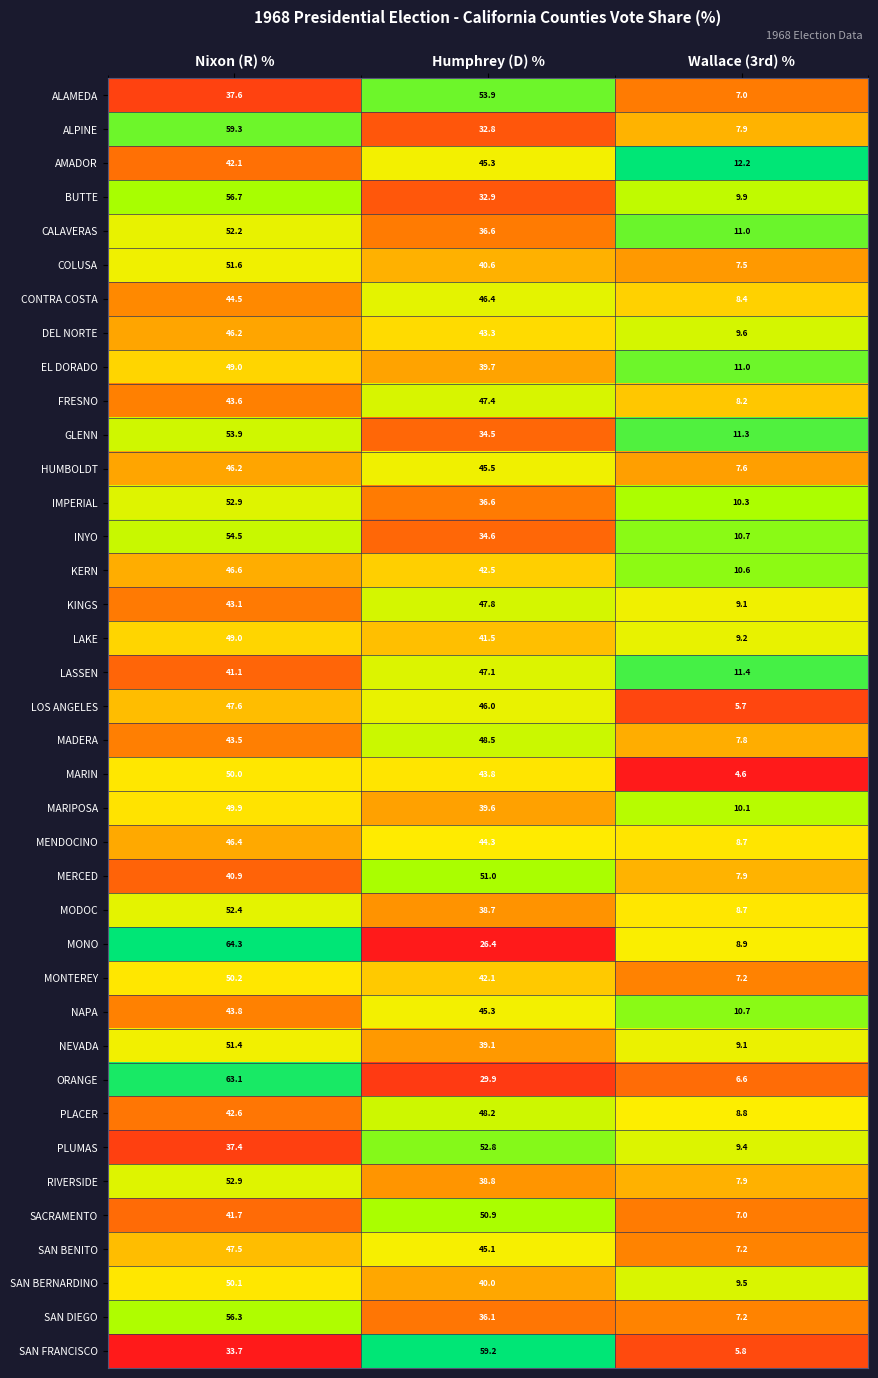

Is it true that MONO equals 111.7 at Nixon (R) %?

False